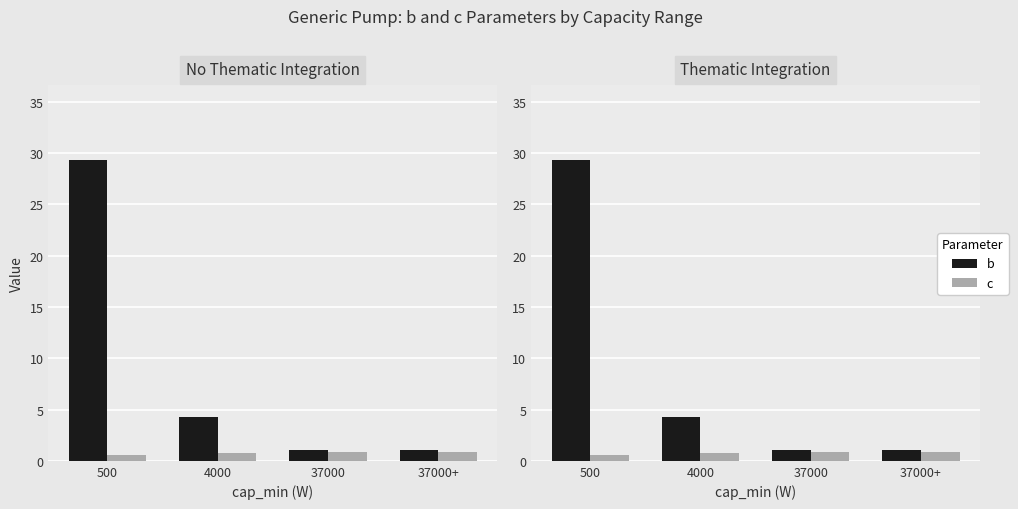

The b series shows 17.1 at 500. True or false?

False